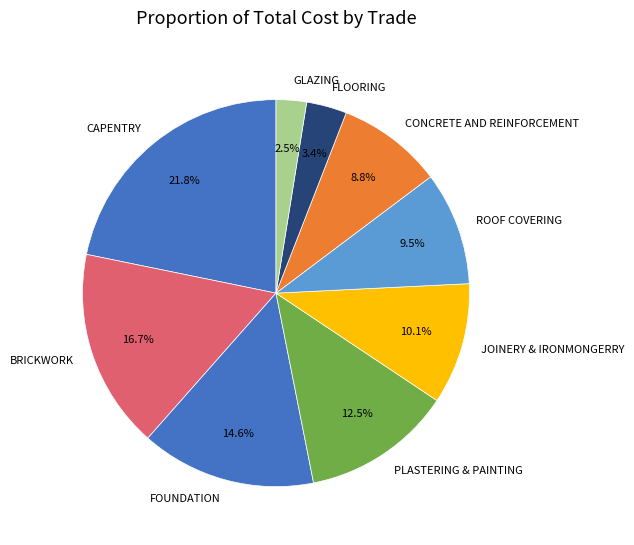

What is the ratio of the value at CONCRETE AND REINFORCEMENT to the value at FLOORING?

2.6